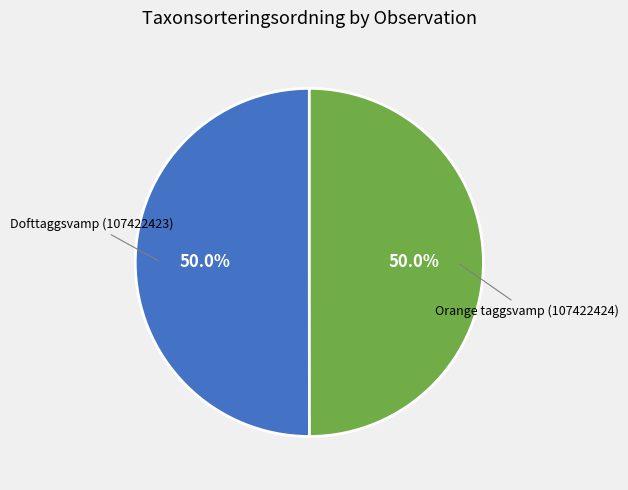

Approximately how many times larger is the value at Dofttaggsvamp (107422423) compared to Orange taggsvamp (107422424)?

1.0